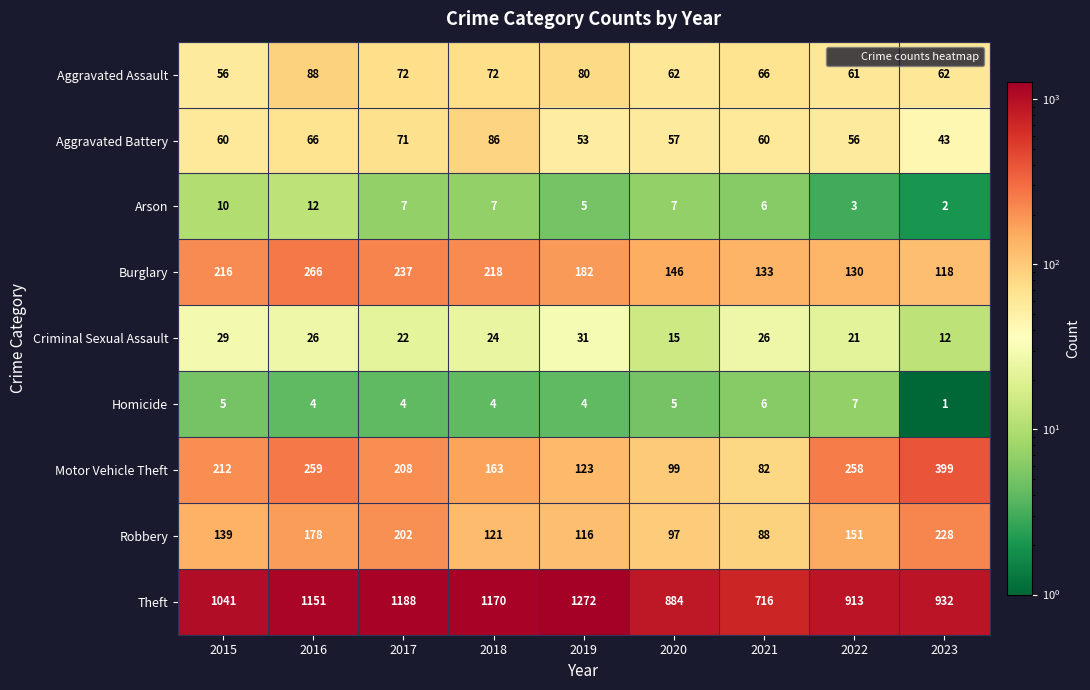

What is the approximate value of Theft at 2022?

913